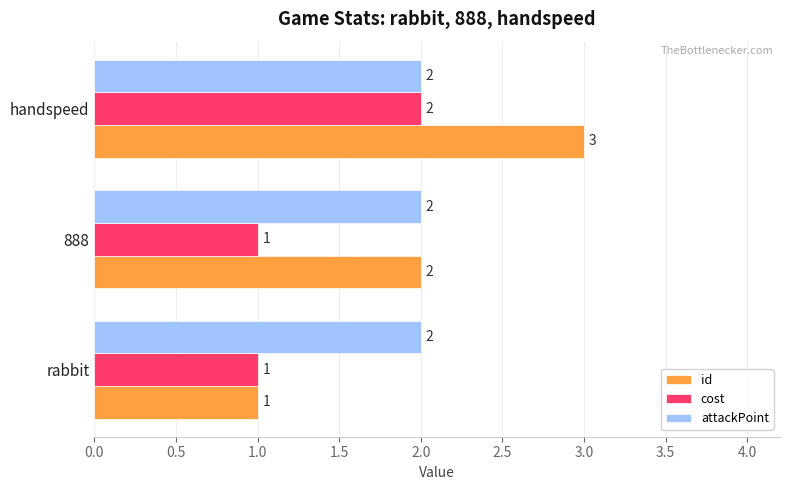

At which category is the sum across all series the highest?

handspeed